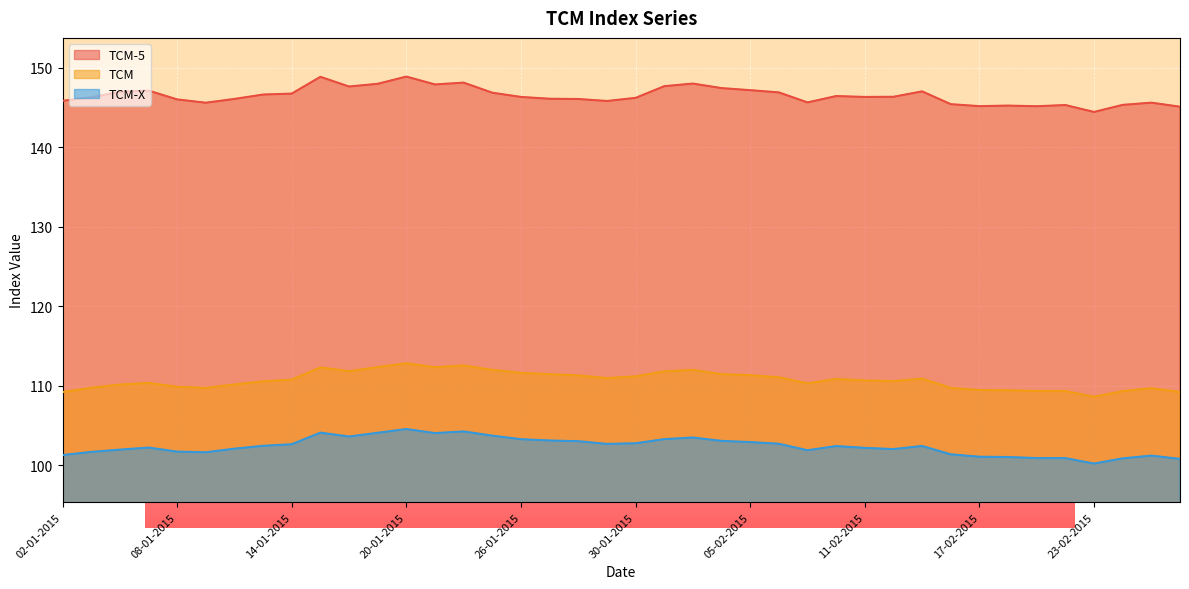

Between 16-01-2015 and 05-02-2015, which is larger?

16-01-2015